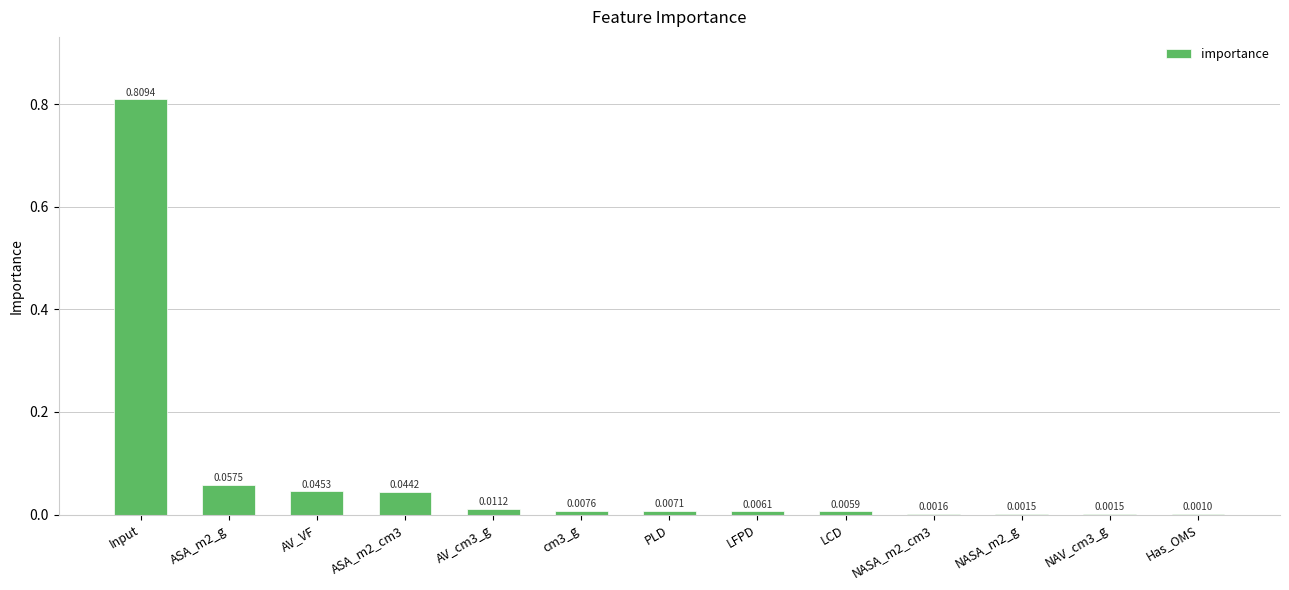

At which label is the value closest to 0?

Has_OMS